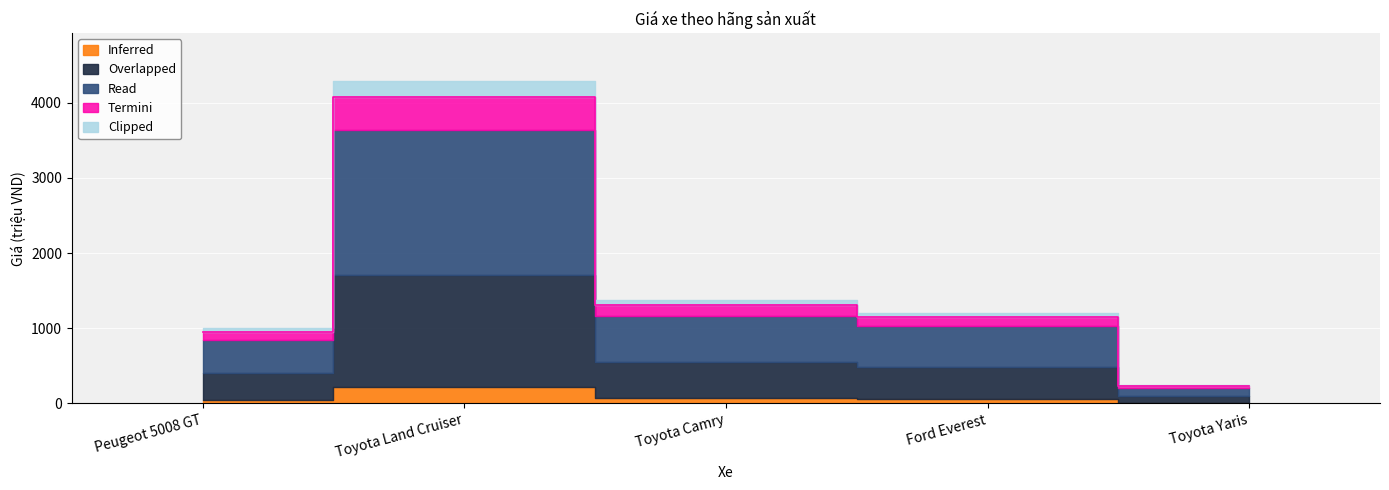

True or false: the data has more than 1 interior local peaks.

False